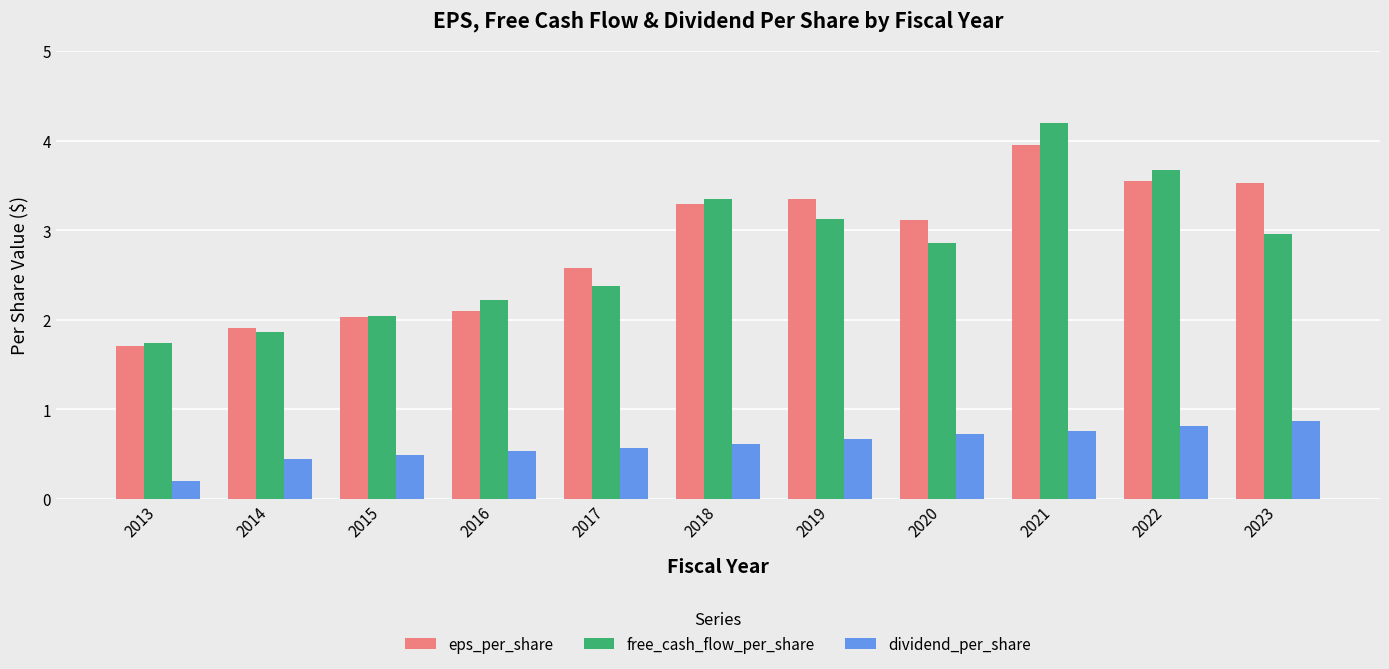

Rank the categories by free_cash_flow_per_share value from highest to lowest.

2021, 2022, 2018, 2019, 2023, 2020, 2017, 2016, 2015, 2014, 2013